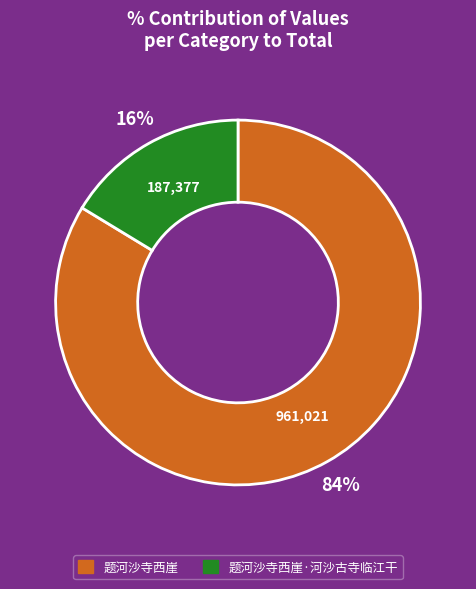

Which category has the biggest portion of the pie?

题河沙寺西崖